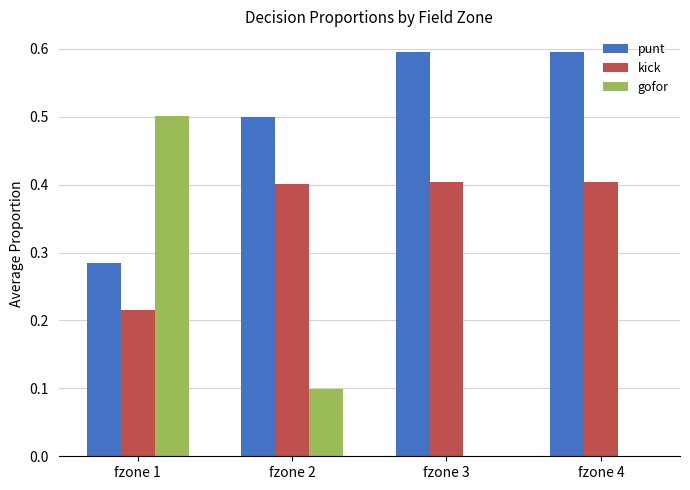

Is the value of kick at fzone 3 greater than the value of punt at fzone 2?

No